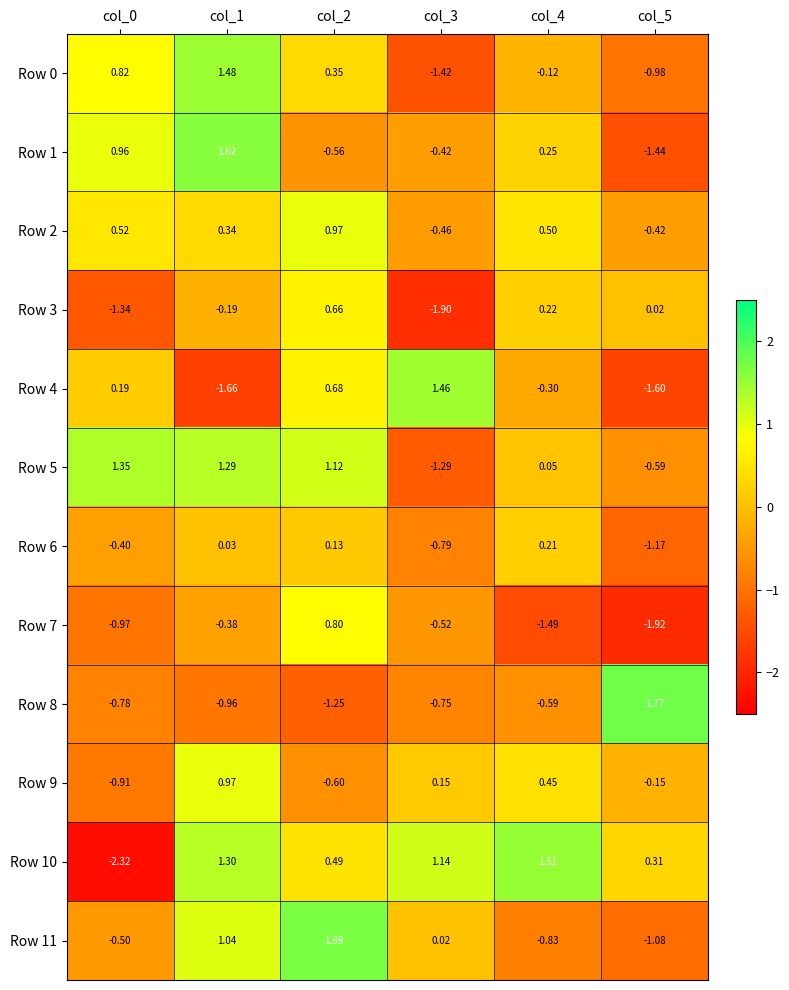

Is the value of Row 3 at col_5 greater than the value of Row 9 at col_0?

Yes